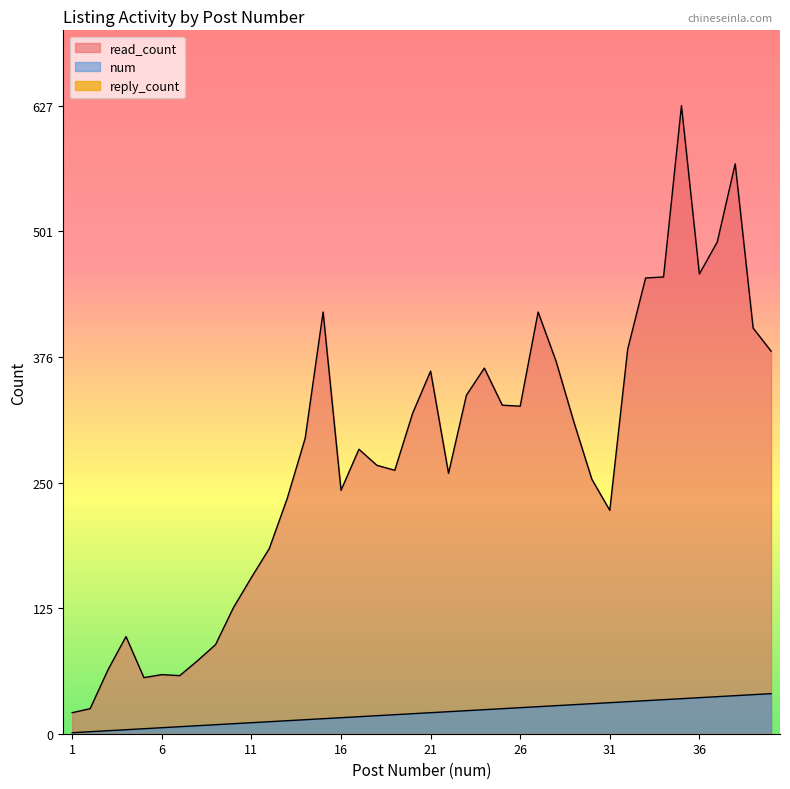

Which series has the largest total across all categories?

read_count